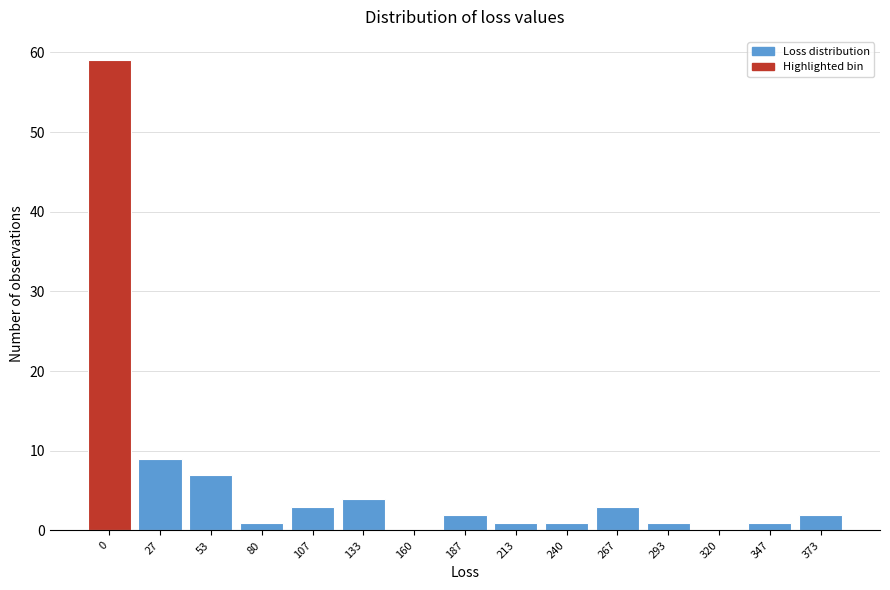

Reading left to right, transcribe all the data shown in this chart.

0=59	27=9	53=7	80=1	107=3	133=4	160=0	187=2	213=1	240=1	267=3	293=1	320=0	347=1	373=2